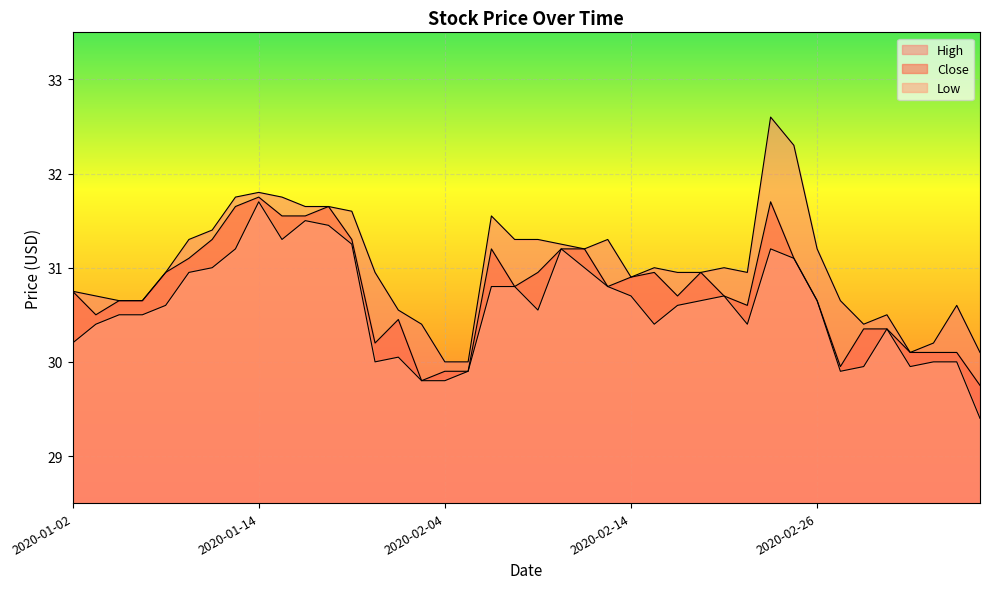

At which label is Low closest to 30?

2020-01-30